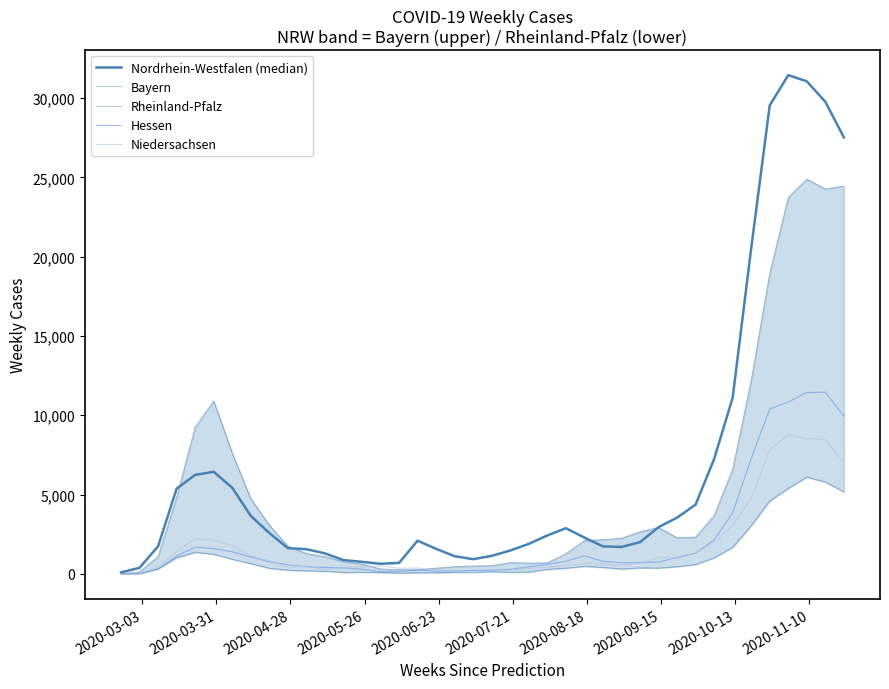

Does the chart display data point markers on the line(s)?

No